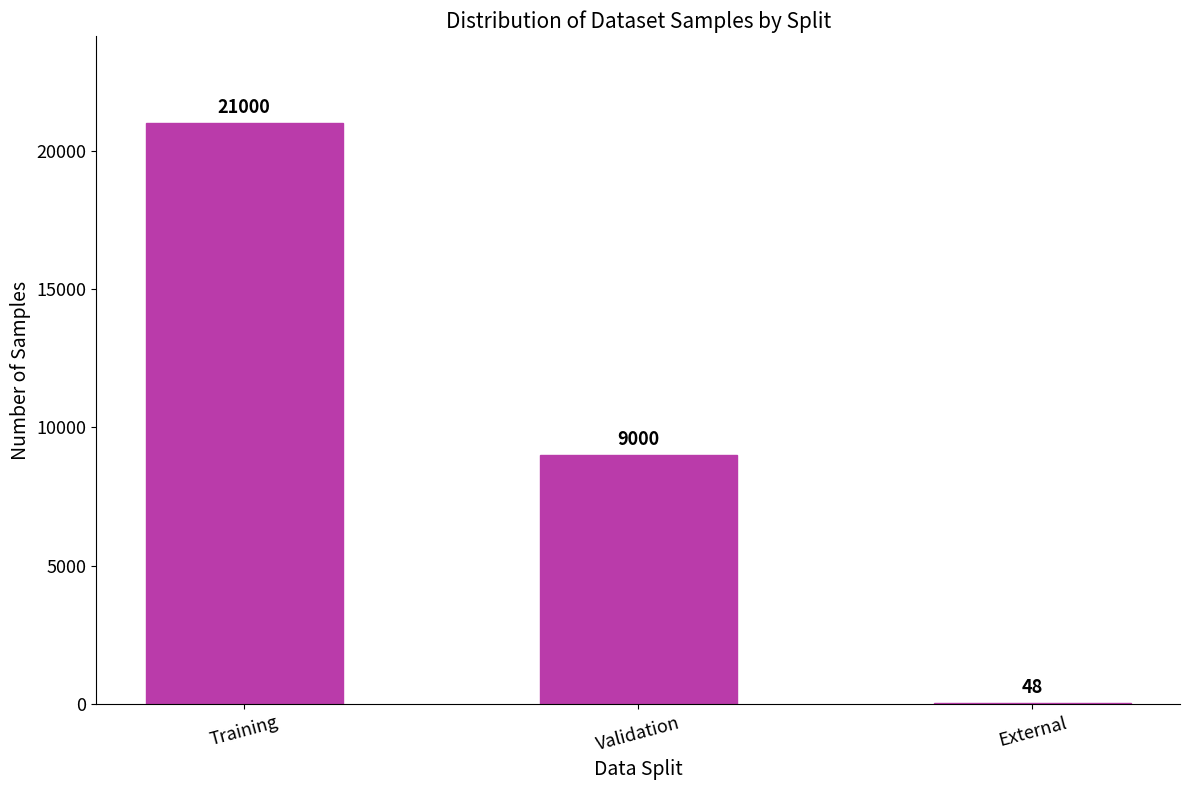

What is the maximum value shown in the chart?

21000